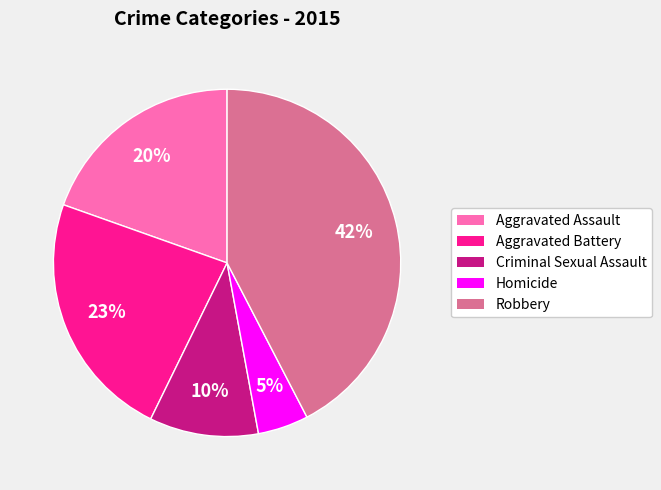

Count the number of slices in the pie.

5